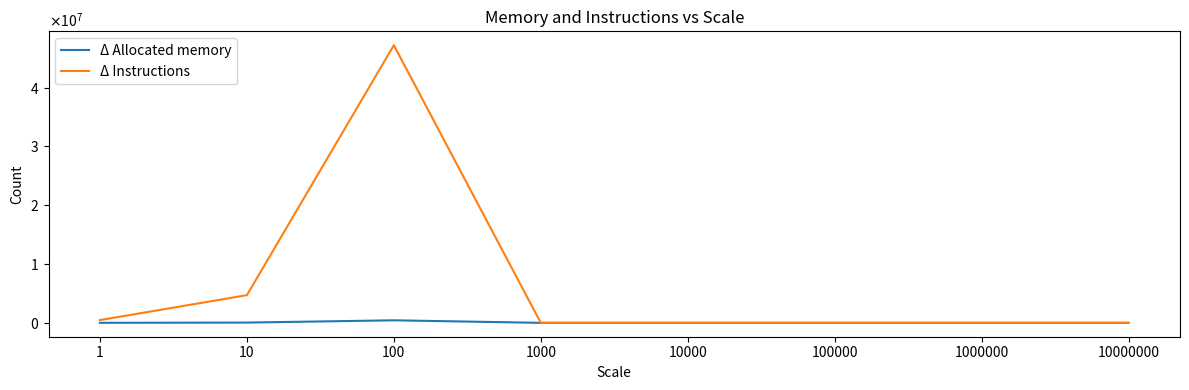

What are all the series names shown in the legend?

Δ Allocated memory, Δ Instructions